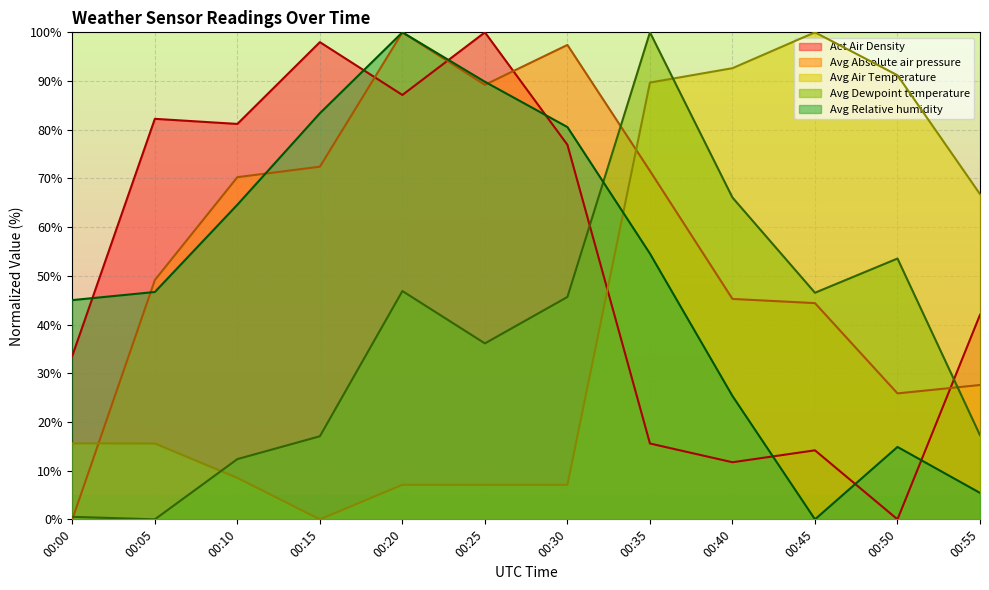

The value of Avg Dewpoint temperature at 00:05 is 0.0. True or false?

True